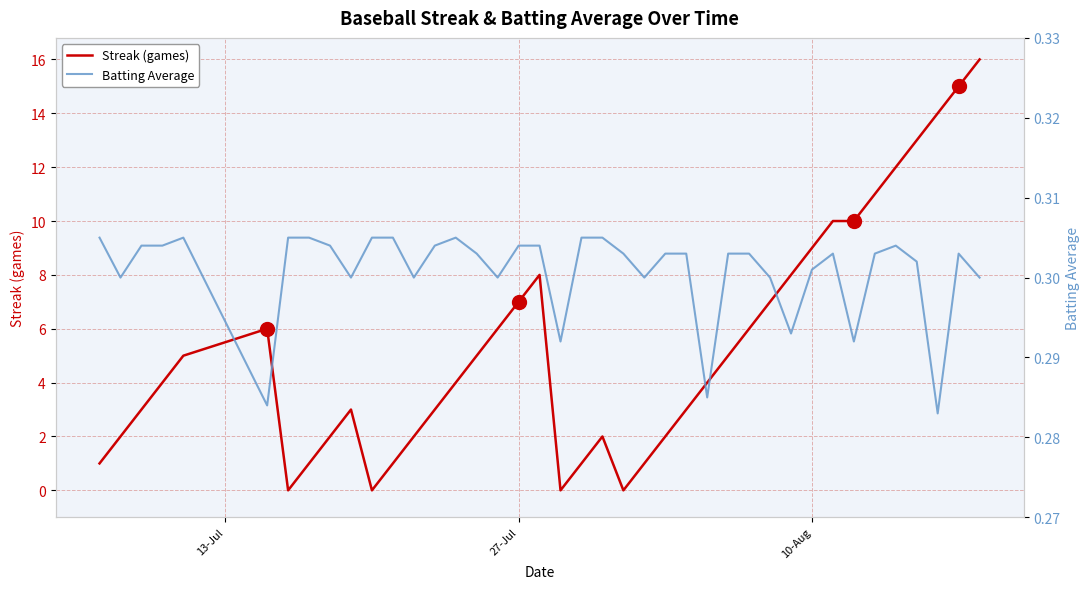

At how many categories does at least one series exceed 14?

2